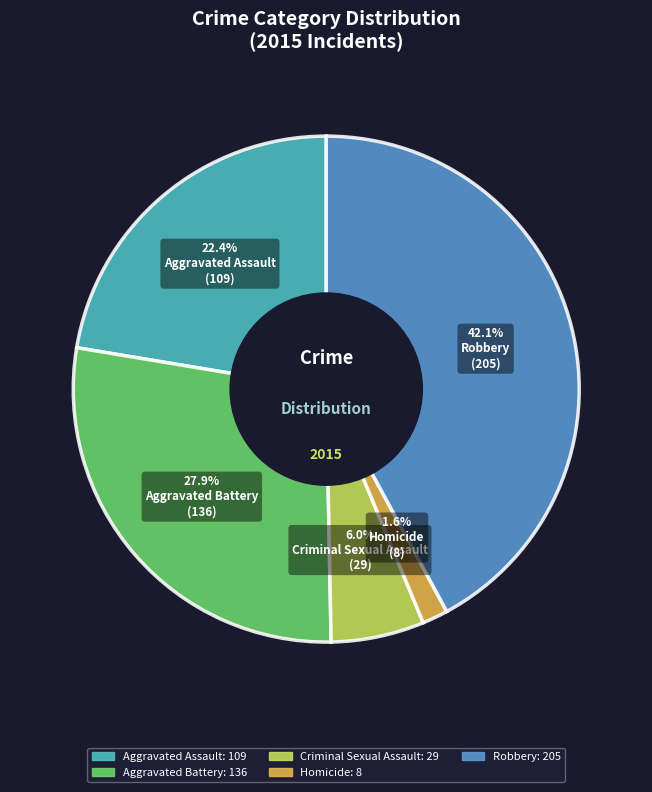

Does any single category account for the majority?

No